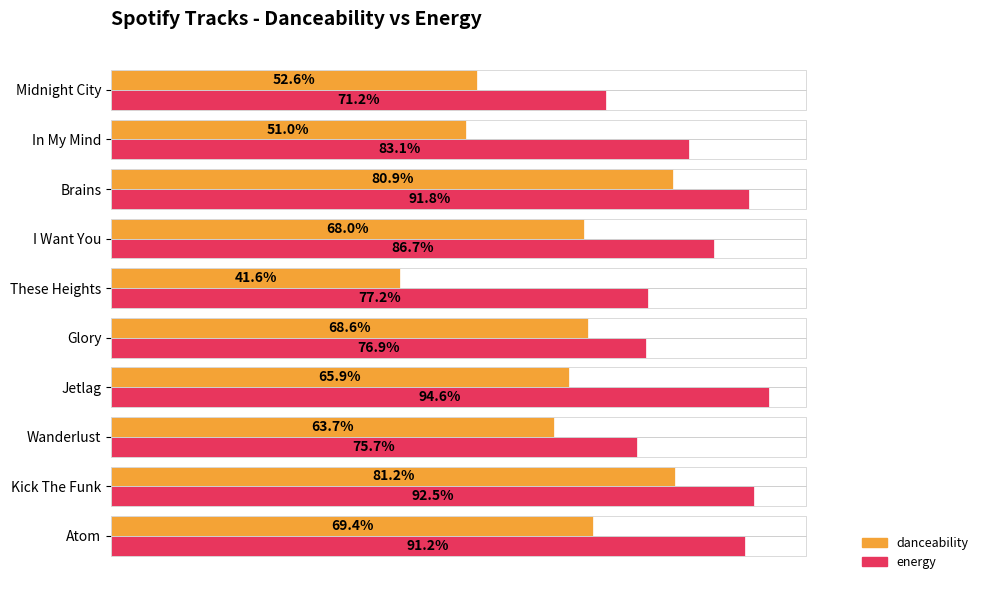

Reading left to right, transcribe all the data shown in this chart.

danceability: 0.7	0.8	0.6	0.7	0.7	0.4	0.7	0.8	0.5	0.5
energy: 0.9	0.9	0.8	0.9	0.8	0.8	0.9	0.9	0.8	0.7